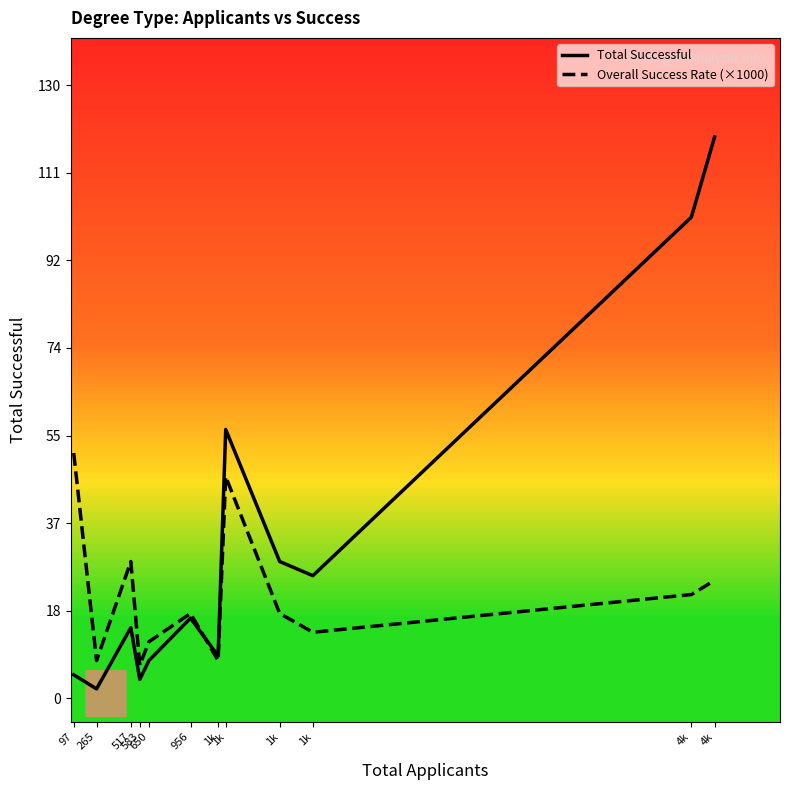

What are all the series names shown in the legend?

Total Successful, Overall Success Rate (×1000)